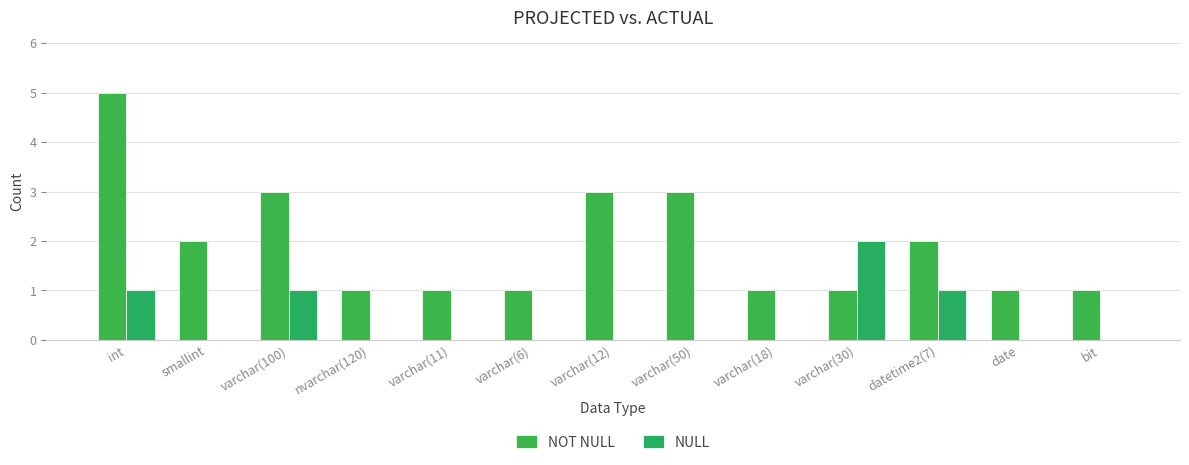

What is the sum of all NULL values?

5